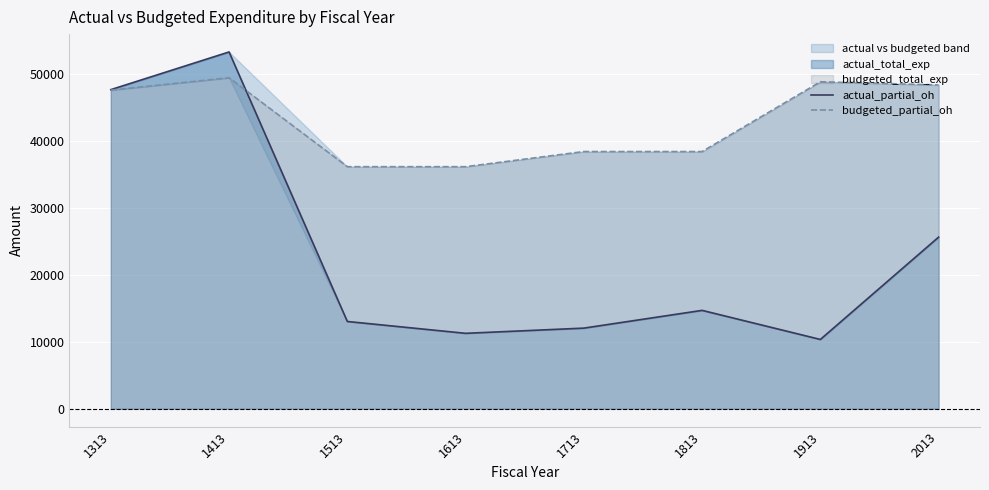

Which series changed the most between 1513 and 1713?

budgeted_partial_oh